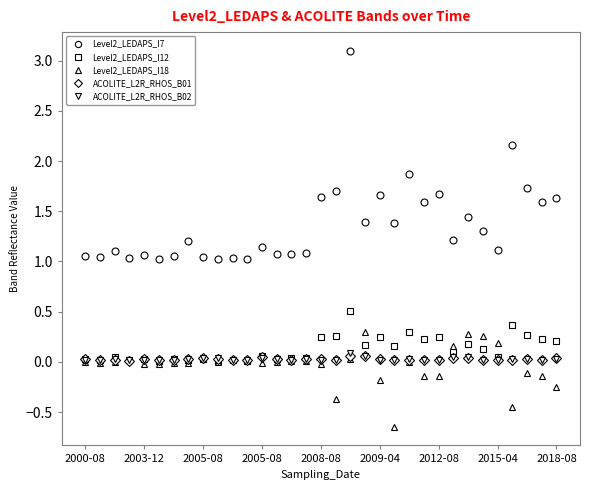

Which series has the largest total across all categories?

Level2_LEDAPS_I7